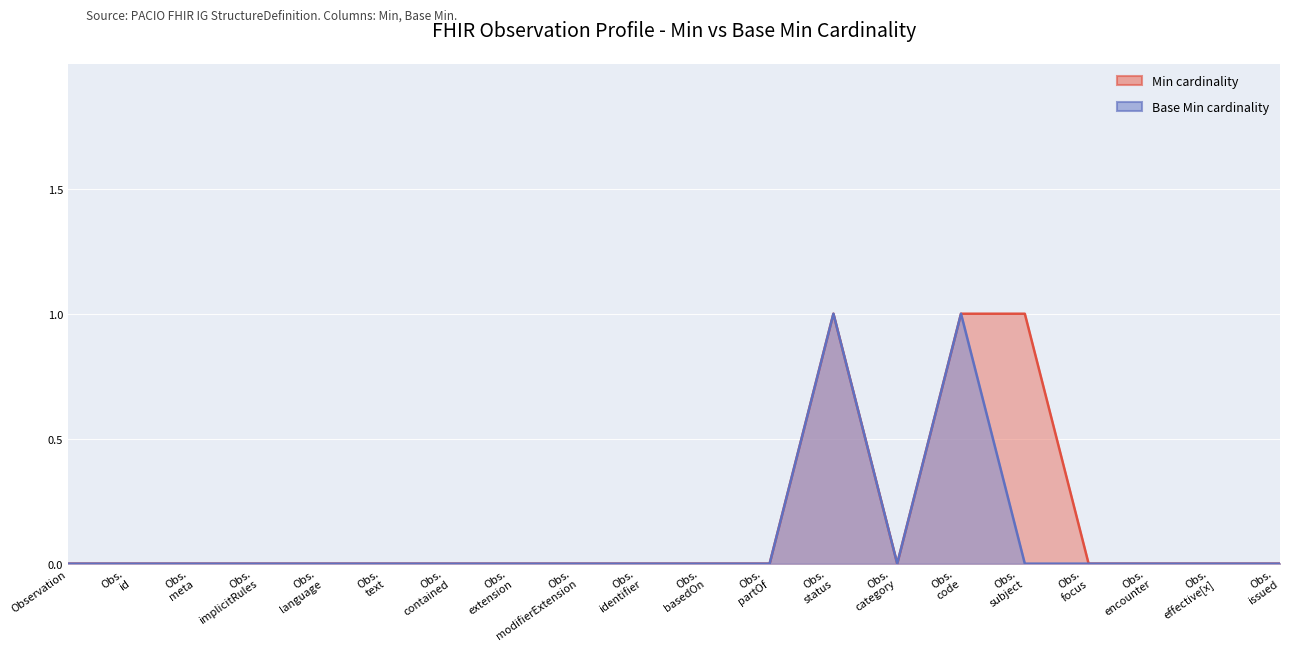

What is the highest value of the Min series?

1